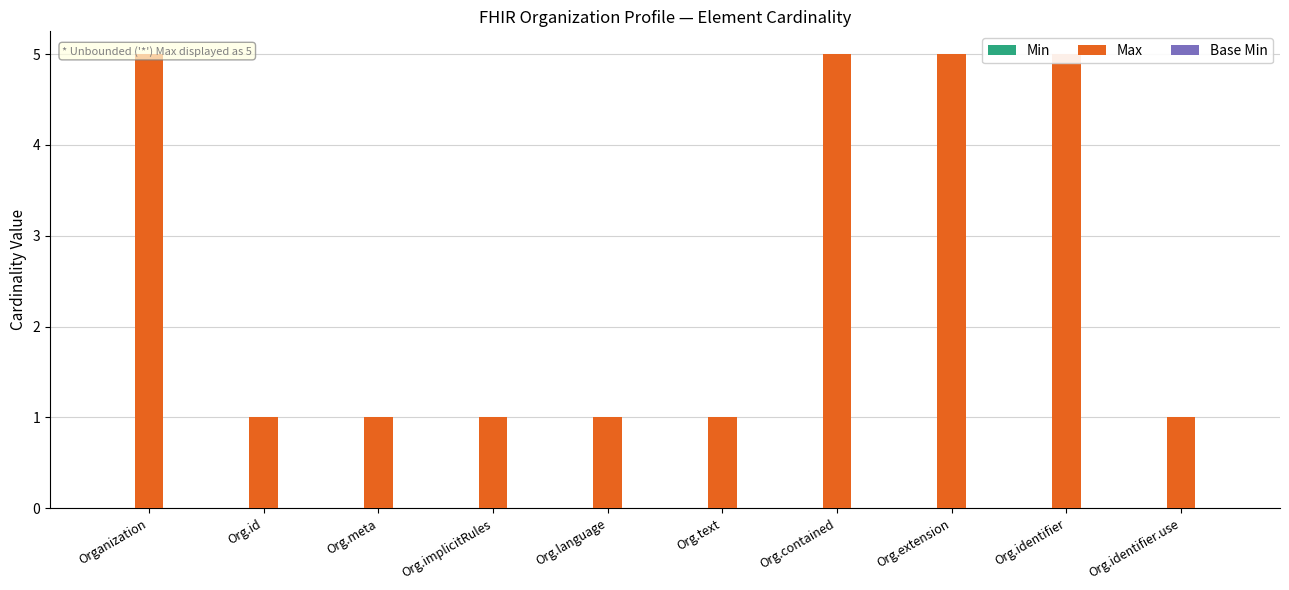

What is the label of the 6th bar from the right?

Org.language